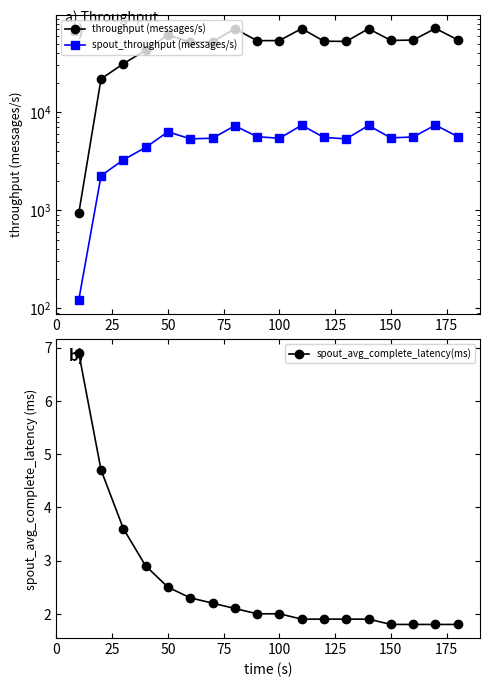

What is the lowest value of the spout_avg_complete_latency(ms) series?

1.8